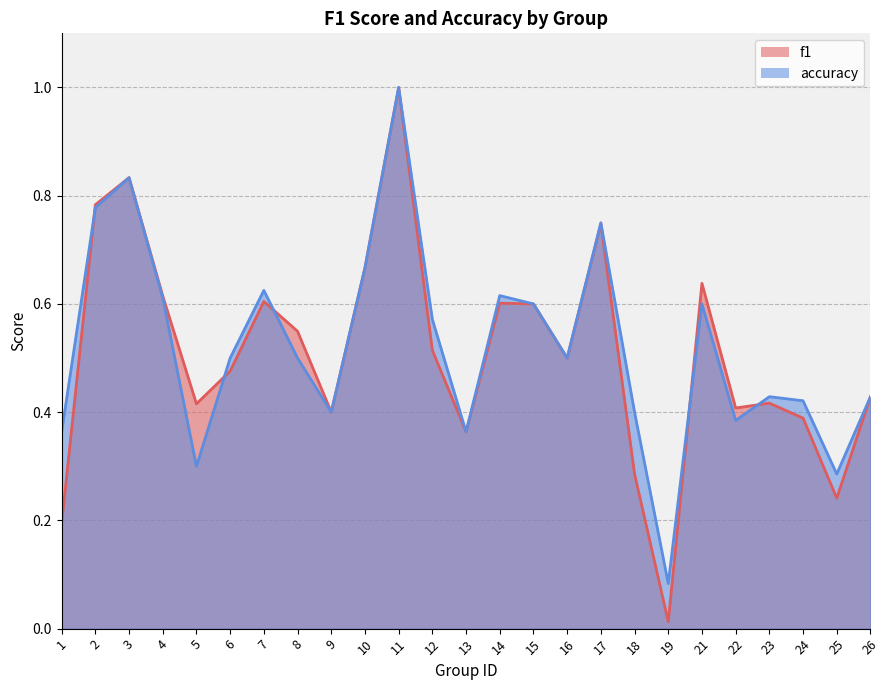

Where do accuracy and f1 first cross each other?

1 and 2